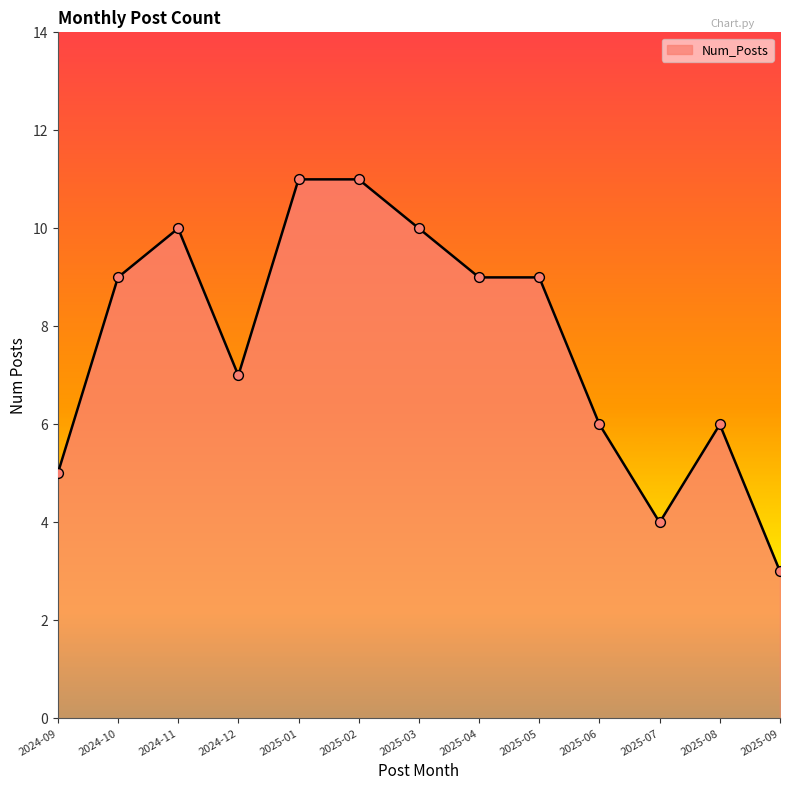

What is the change in value from 2025-03 to 2025-08?

-4